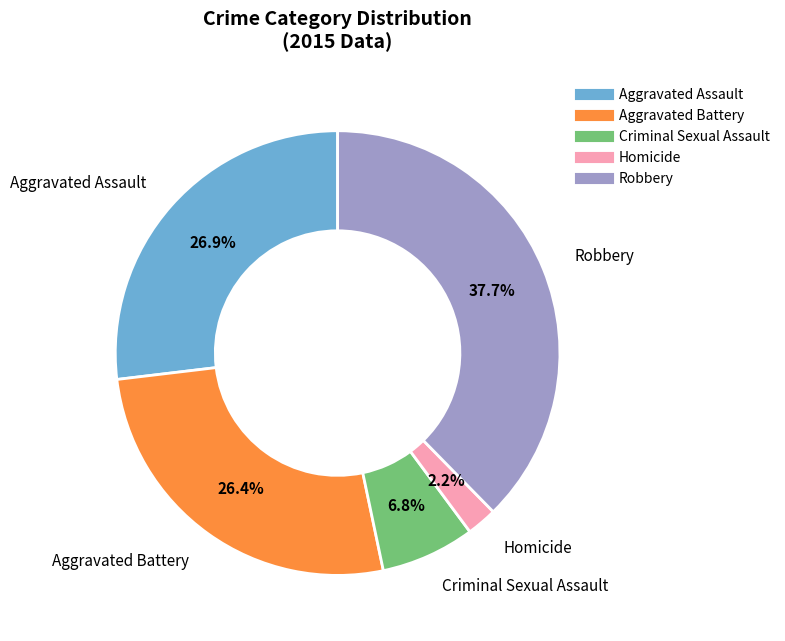

Count the number of slices in the pie.

5